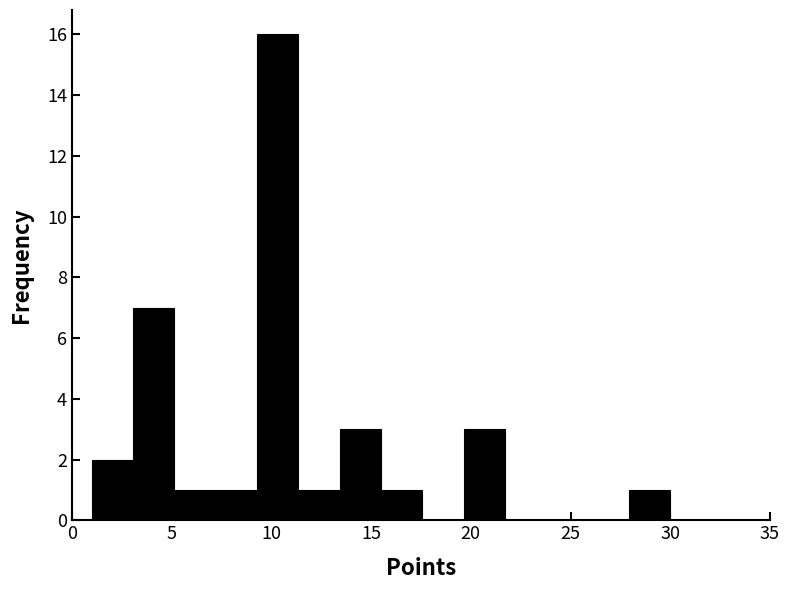

Reading left to right, transcribe this chart: for each bar, give the range it covers on the x-axis and its height. Neither the bar edges nor the heights are printed on the chart, so give them approximately, as read against the axes.

1.0 to 3.0: 2
3.0 to 5.0: 7
5.0 to 7.0: 1
7.0 to 9.5: 1
9.5 to 11.5: 16
11.5 to 13.5: 1
13.5 to 15.5: 3
15.5 to 17.5: 1
17.5 to 19.5: 0
19.5 to 21.5: 3
21.5 to 24.0: 0
24.0 to 26.0: 0
26.0 to 28.0: 0
28.0 to 30.0: 1